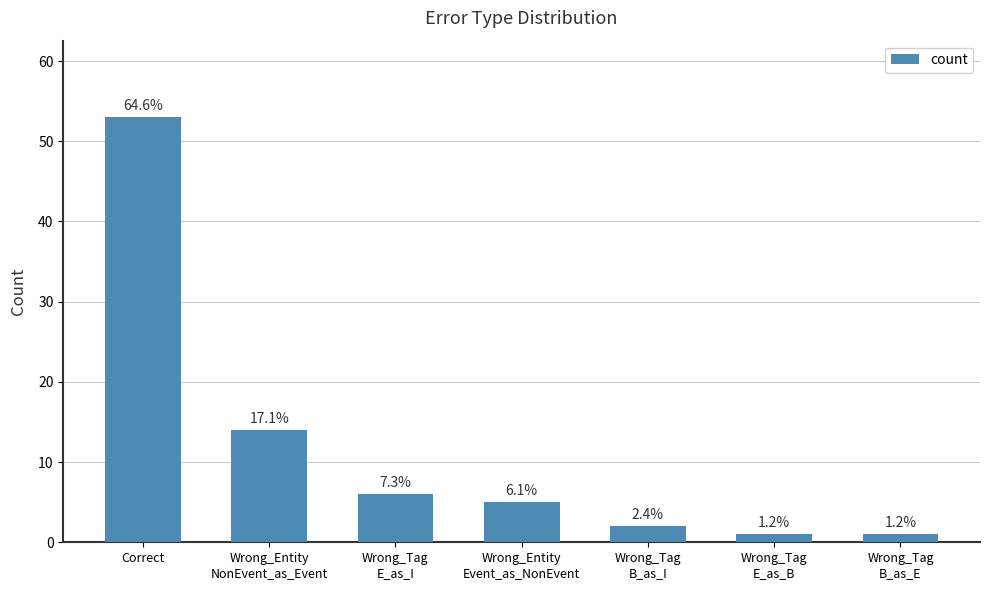

At which category does the chart reach its peak across all series?

Correct